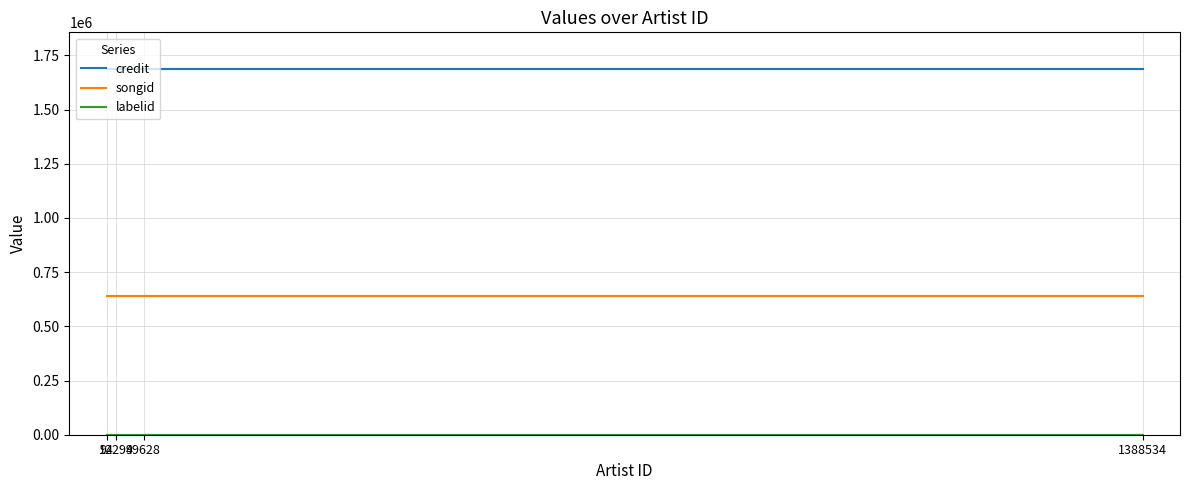

How many categories are shown in the chart?

4